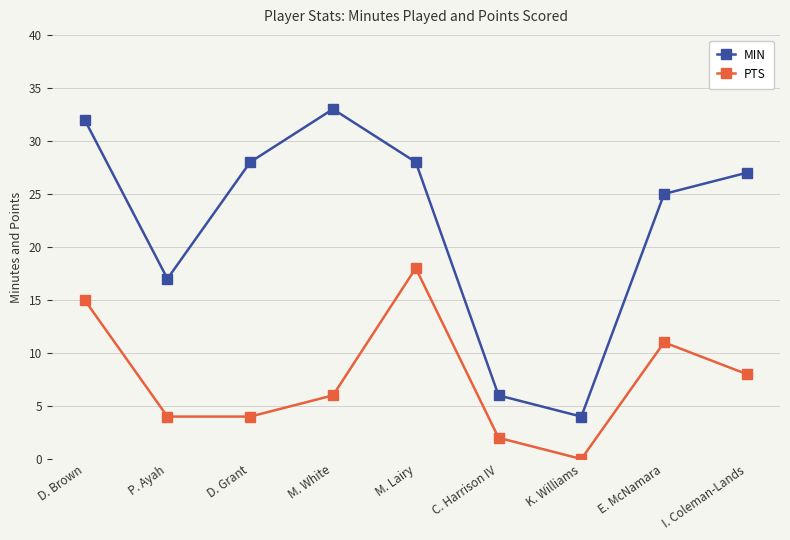

What is the total value across all series at D. Brown?

47